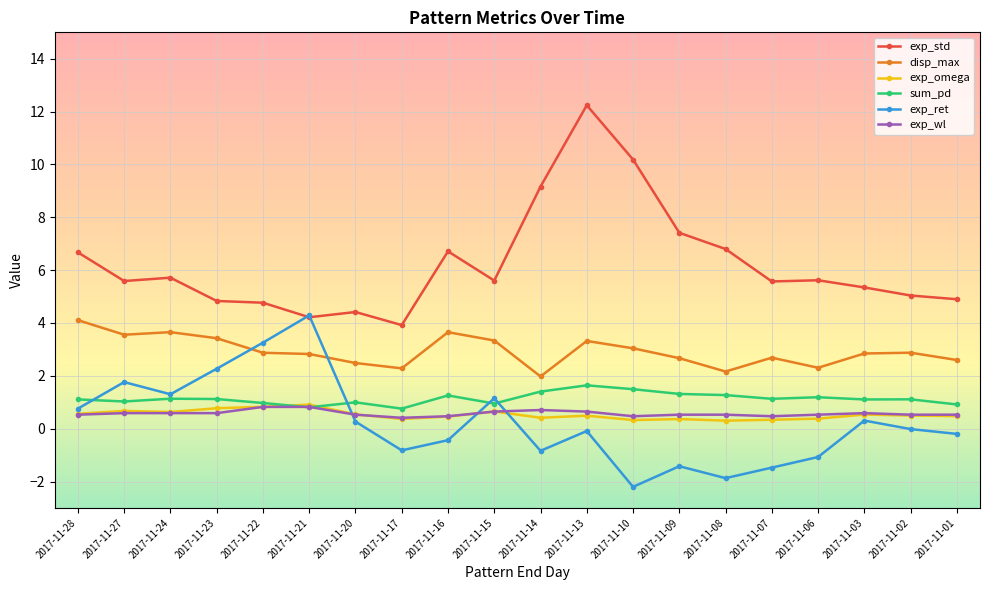

How many lines are shown in the chart?

6